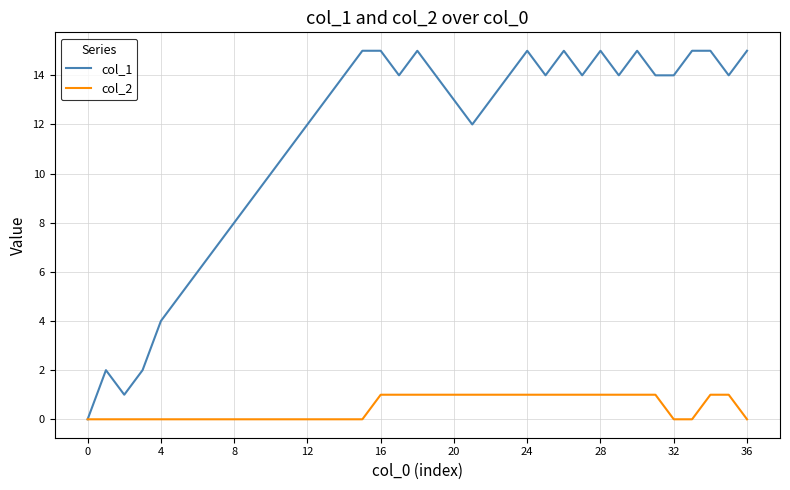

Reading left to right, extract all data points from this chart.

col_1: 0	2	1	2	4	5	6	7	8	9	10	11	12	13	14	15	15	14	15	14	13	12	13	14	15	14	15	14	15	14	15	14	14	15	15	14	15
col_2: 0	0	0	0	0	0	0	0	0	0	0	0	0	0	0	0	1	1	1	1	1	1	1	1	1	1	1	1	1	1	1	1	0	0	1	1	0